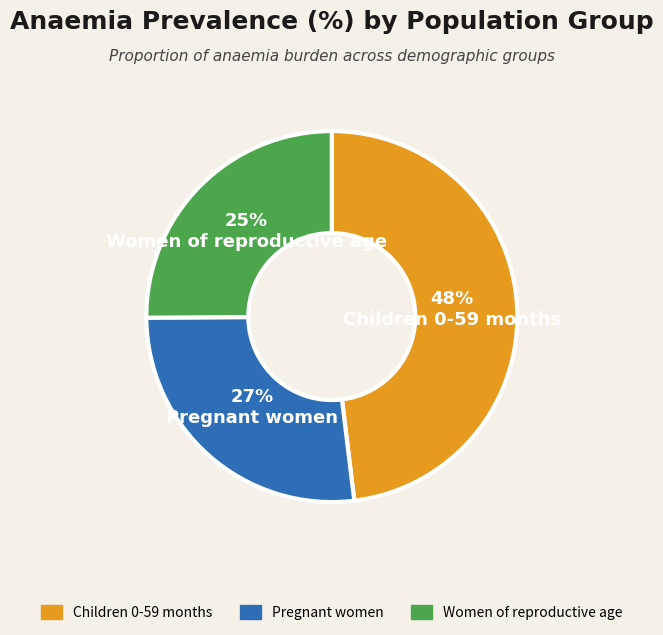

Does any single category account for the majority?

No